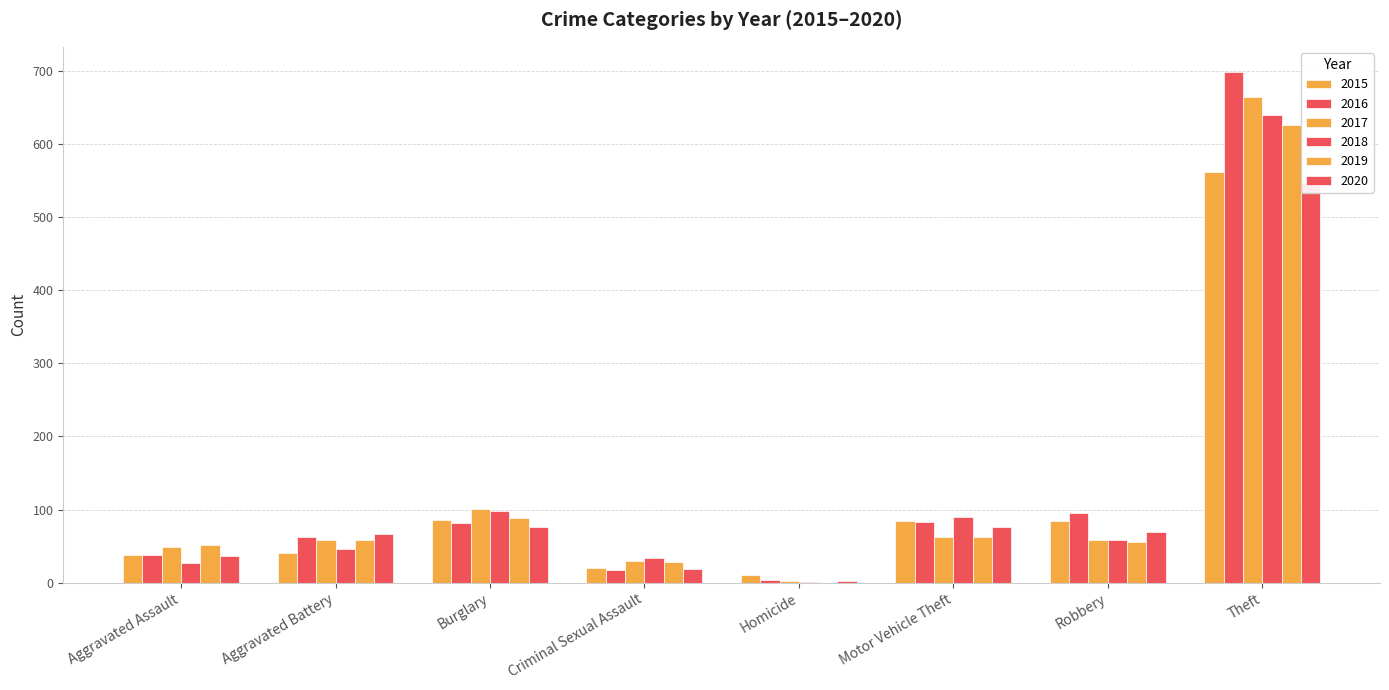

Is the value of 2015 at Aggravated Battery greater than the value of 2018 at Robbery?

No